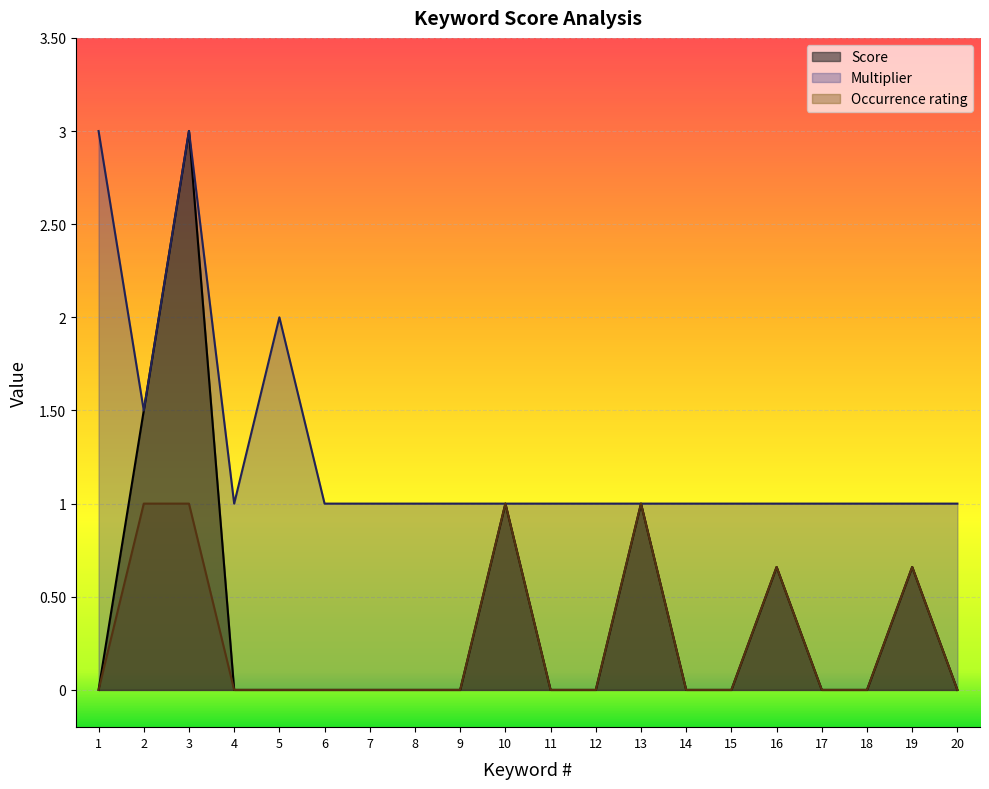

What is the spread (max minus min) of values at 5?

2.0